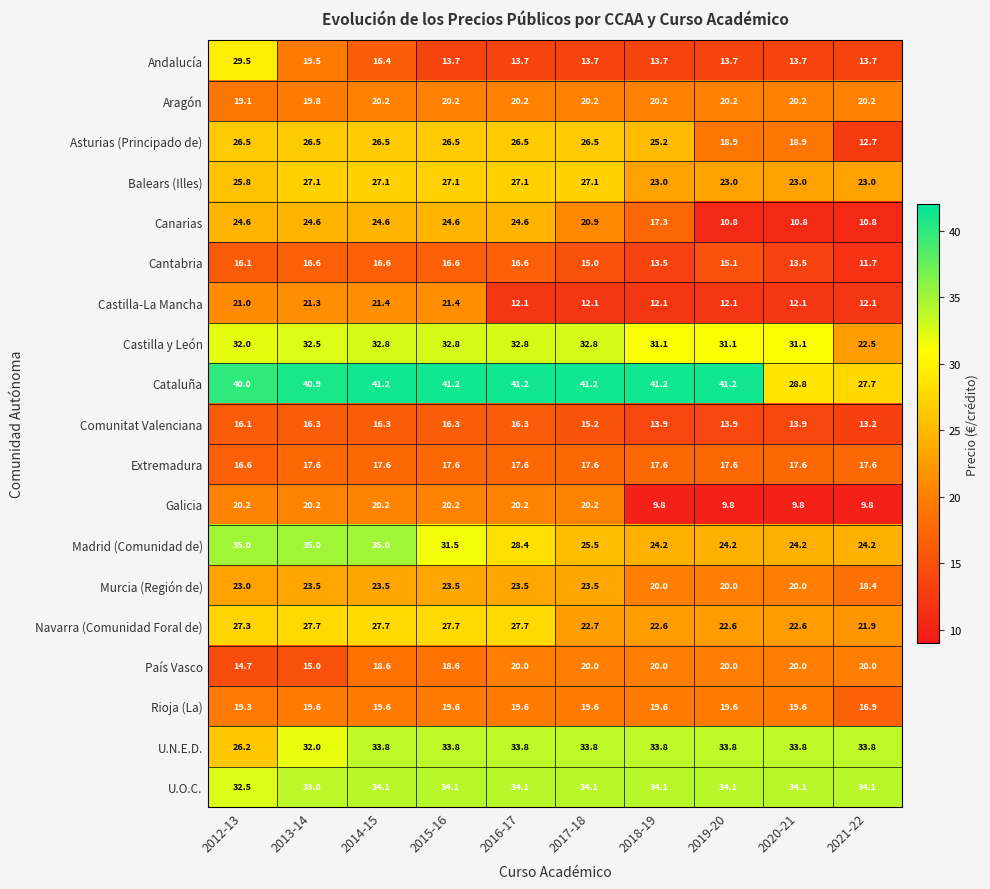

What is the average value of the País Vasco series?

18.7